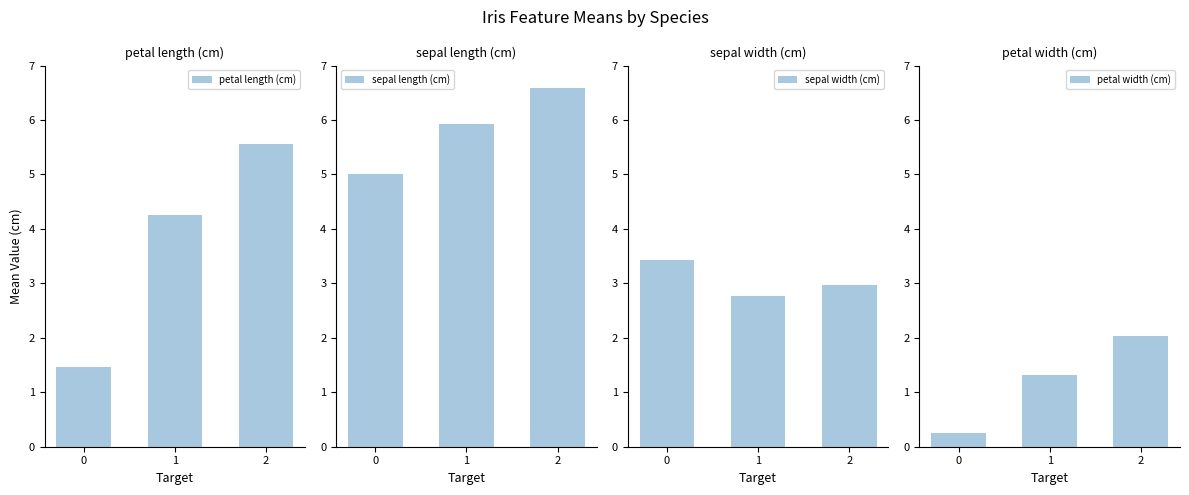

Is it true that sepal length (cm) equals 6.6 at 2?

True